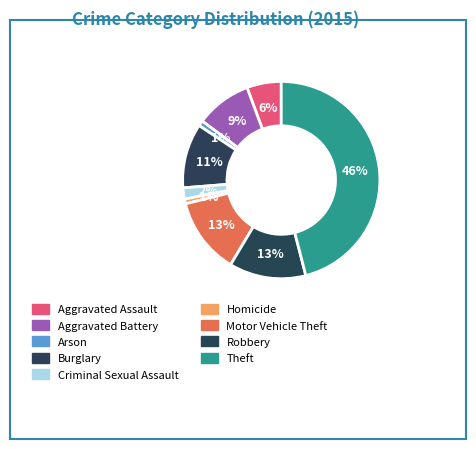

How many slices are in this pie chart?

9